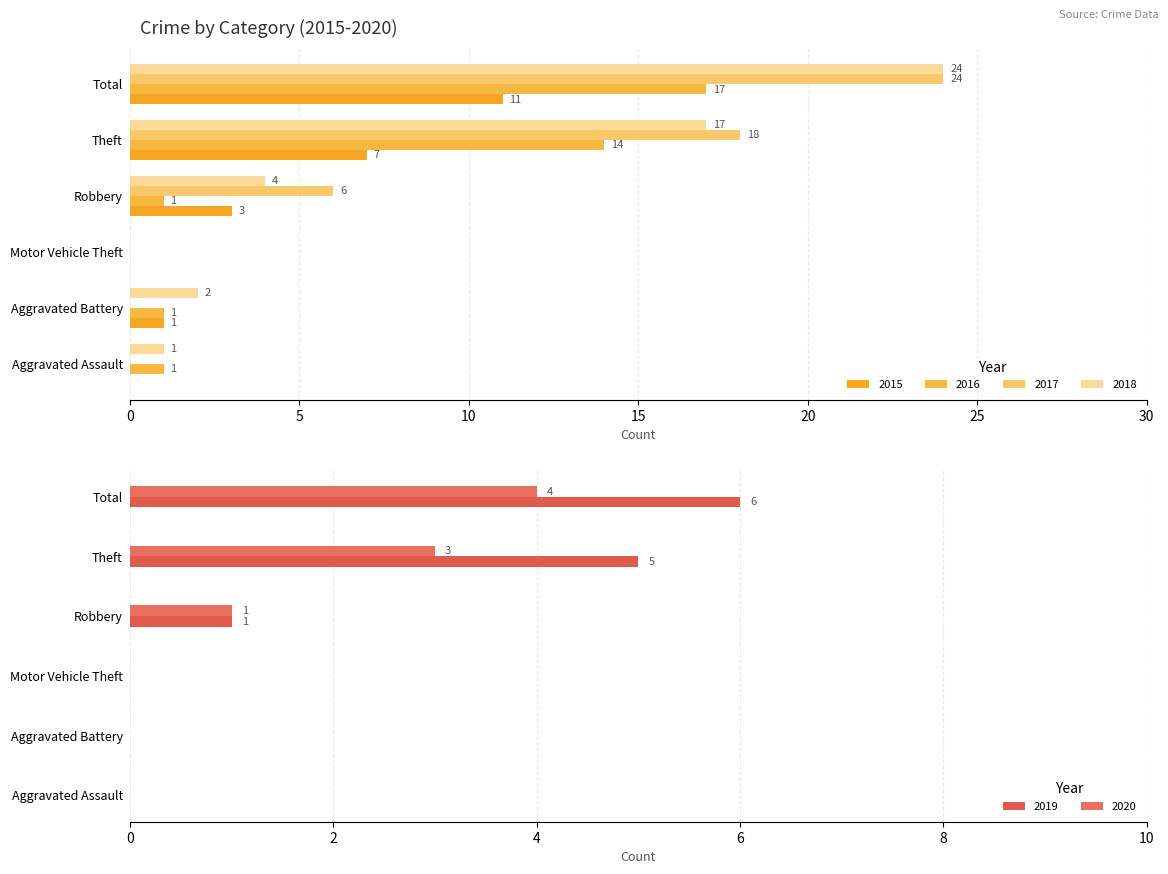

Count the number of categories in the chart.

6